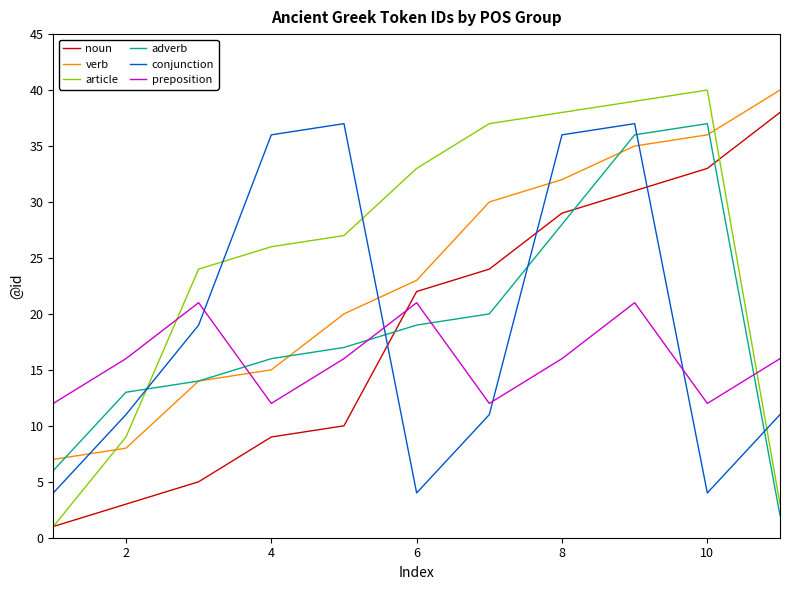

Which series has the largest range (max minus min)?

article